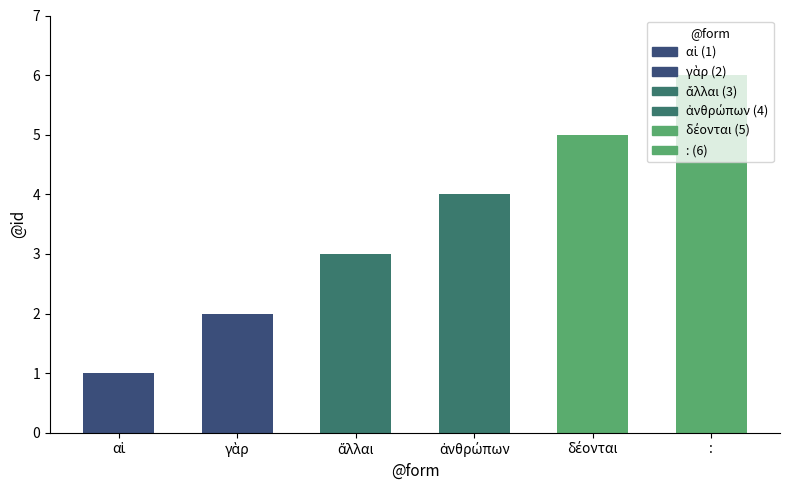

The value at αἱ is 1. True or false?

True